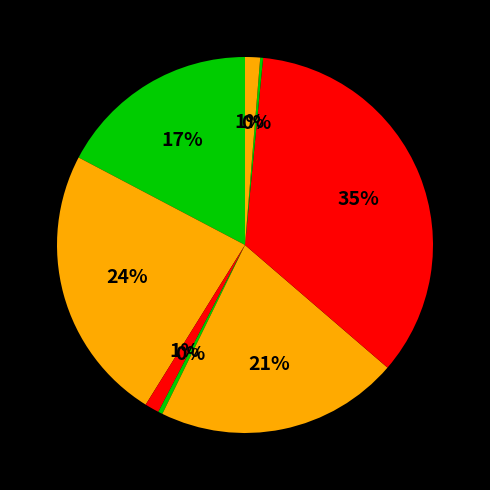

Which category has the smallest portion of the pie?

Palta